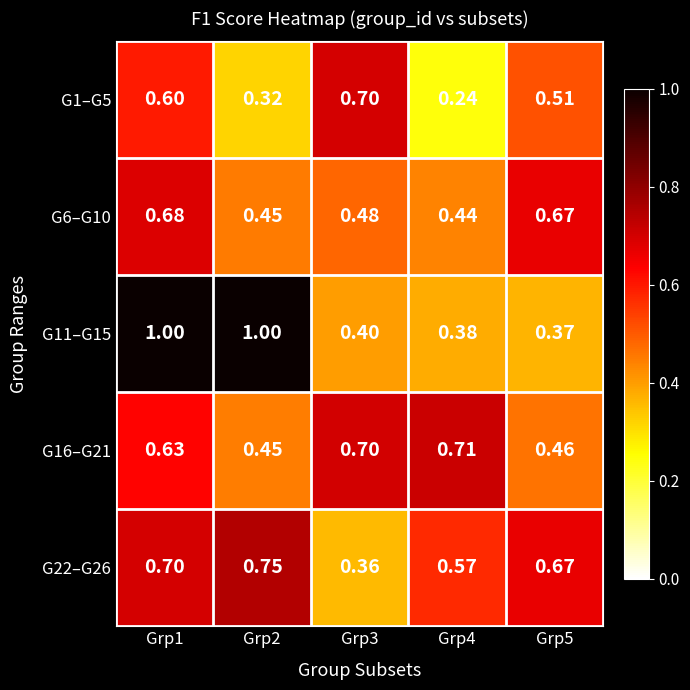

Which series has the widest spread of values?

G11–G15